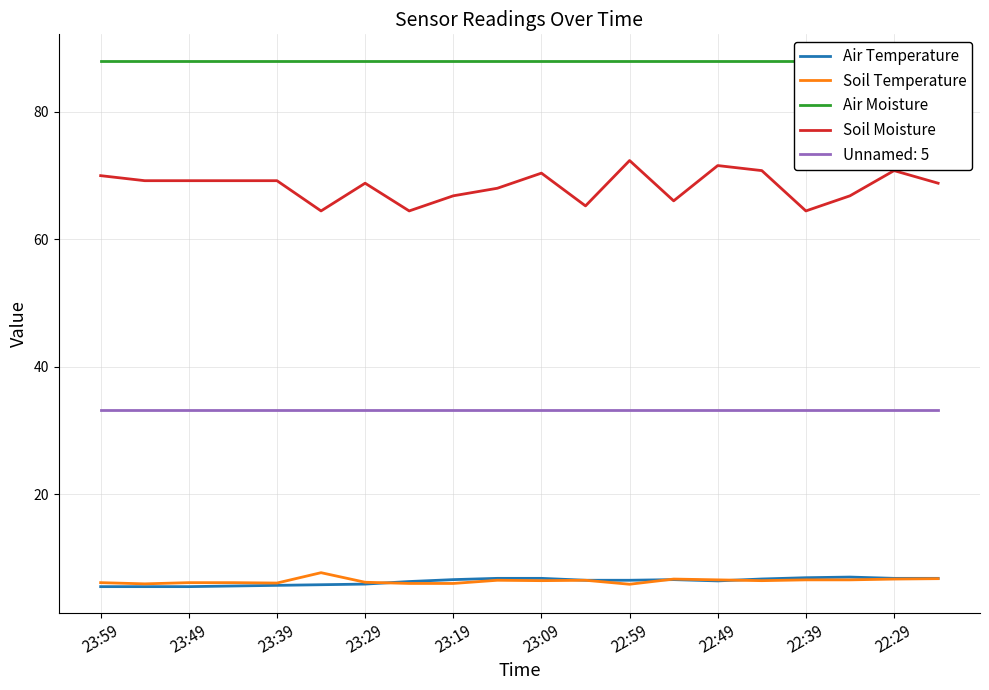

How many values in the Air Temperature series are below 6?

7